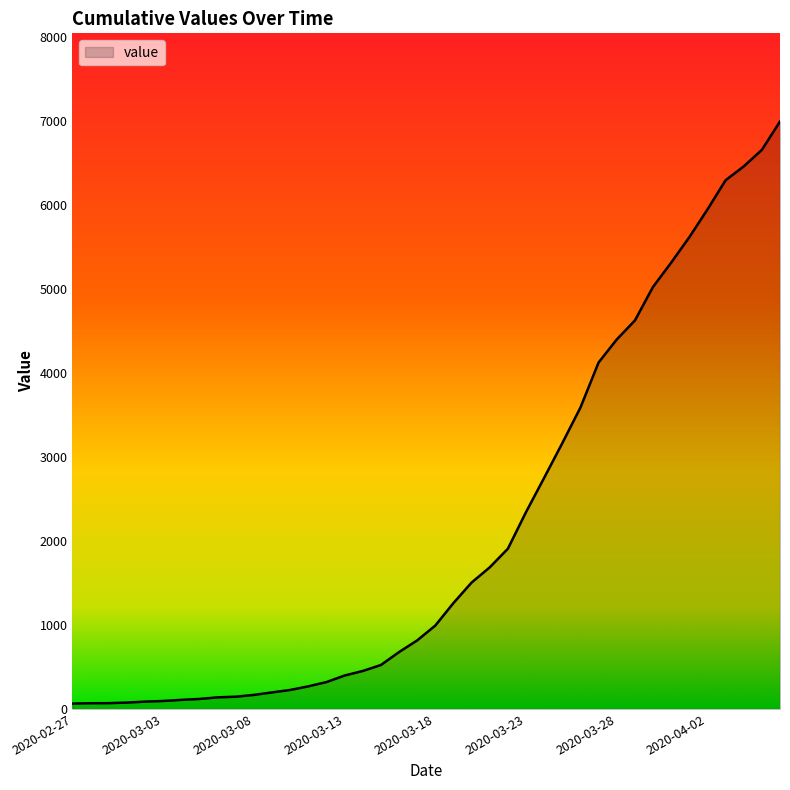

What is the maximum value shown in the chart?

6995